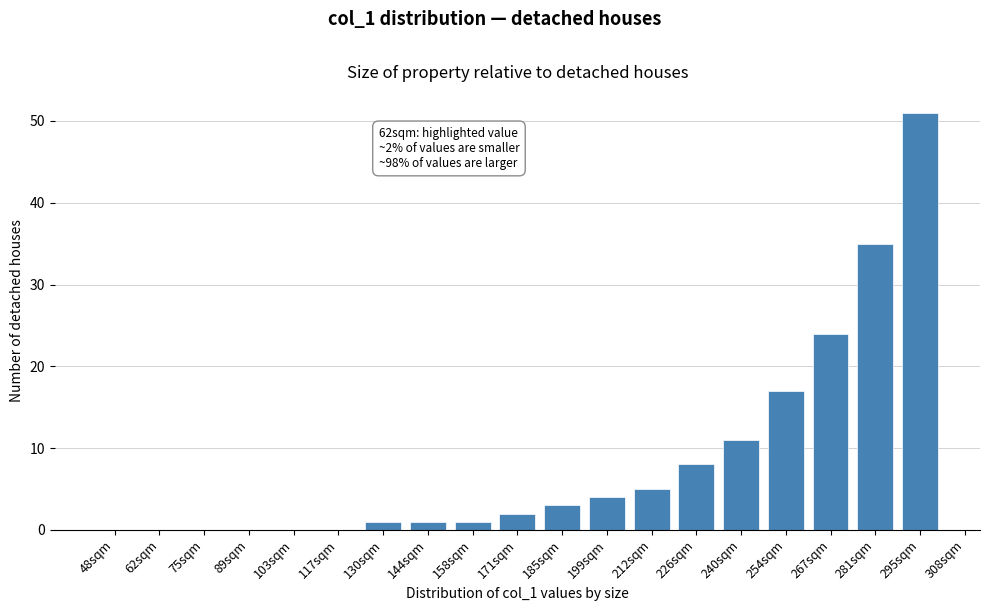

Reading left to right, extract all data points from this chart.

48sqm=0	62sqm=0	75sqm=0	89sqm=0	103sqm=0	117sqm=0	130sqm=1	144sqm=1	158sqm=1	171sqm=2	185sqm=3	199sqm=4	212sqm=5	226sqm=8	240sqm=11	254sqm=17	267sqm=24	281sqm=35	295sqm=51